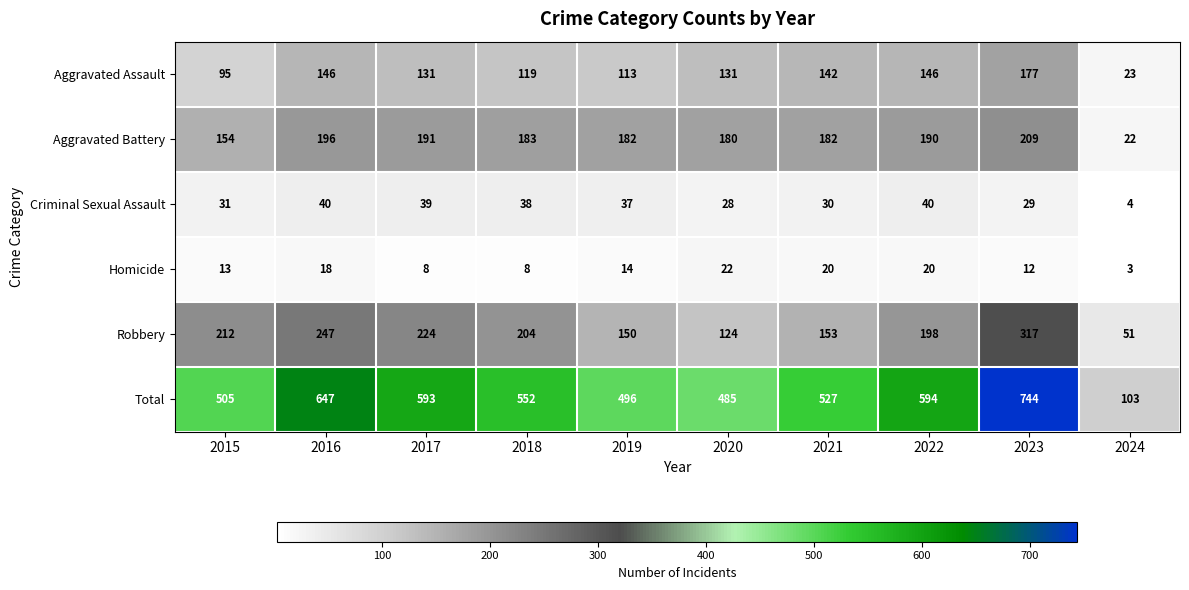

Is the value of Criminal Sexual Assault at 2023 greater than the value of Aggravated Battery at 2017?

No